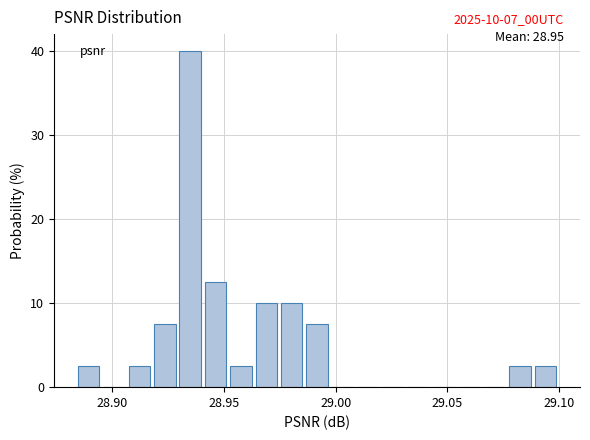

Around what value on the x-axis is the tallest bar? Give the approximate position of its centre, as read against the axis.

28.935